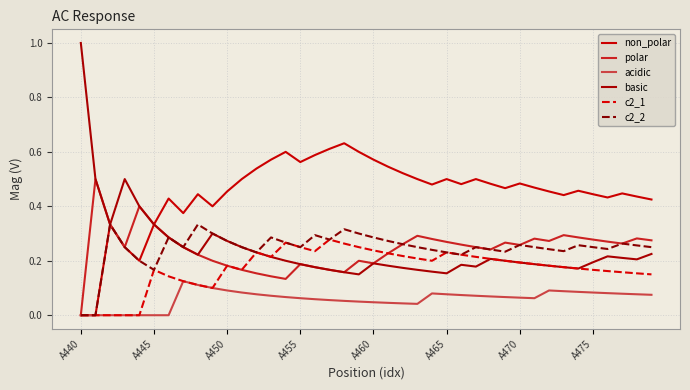

Is this an area chart (filled region under the line)?

No